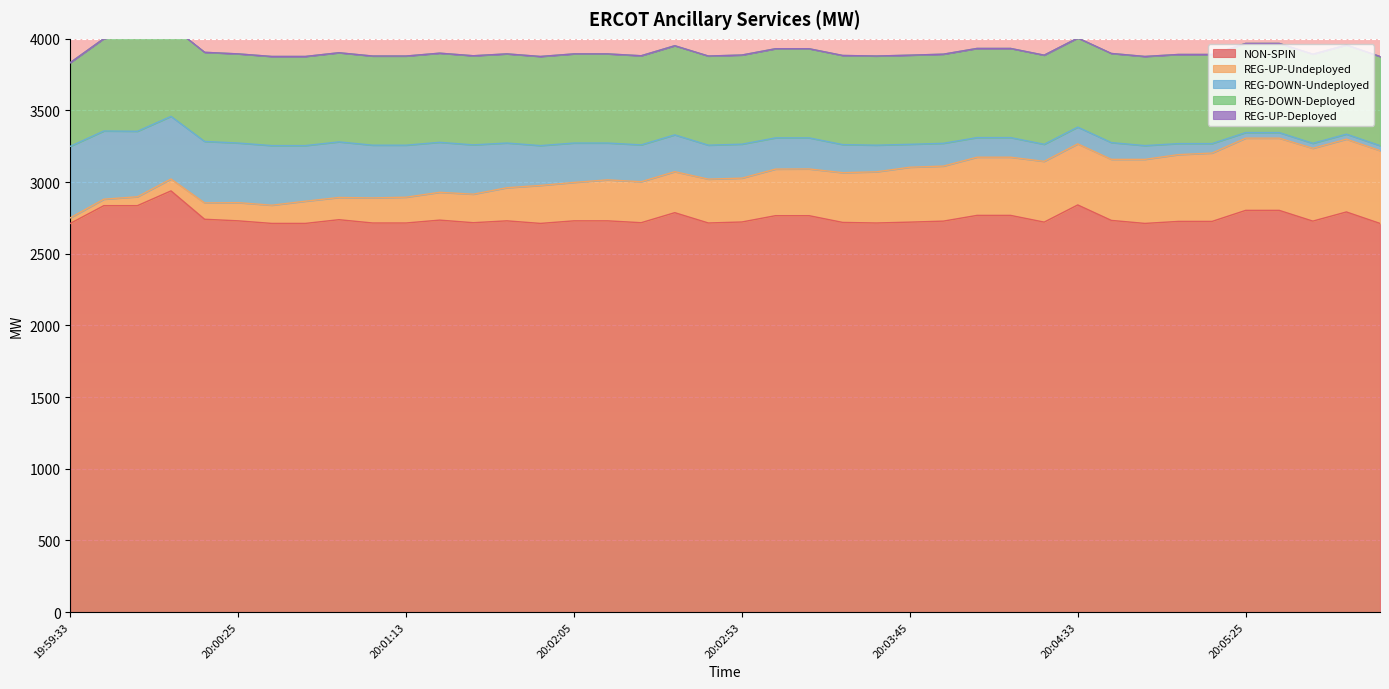

The value of NON-SPIN at 20:01:05 is 4629. True or false?

False